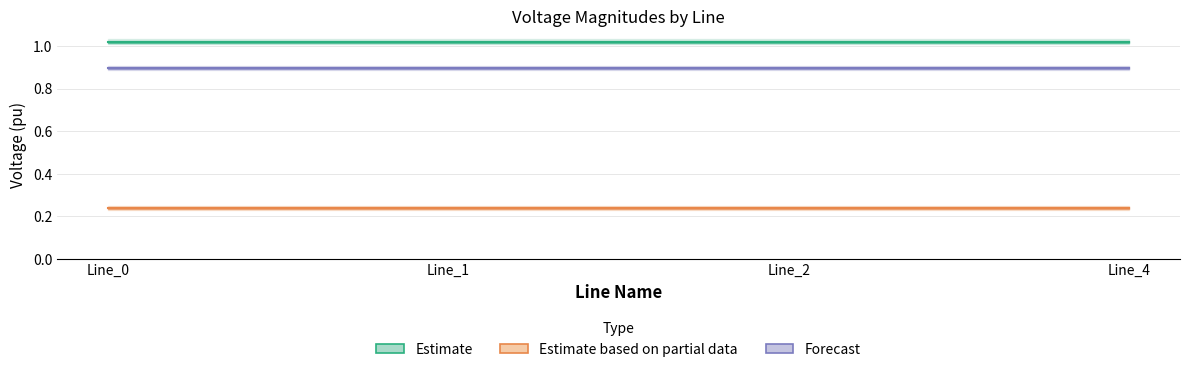

Is this an area chart (filled region under the line)?

No